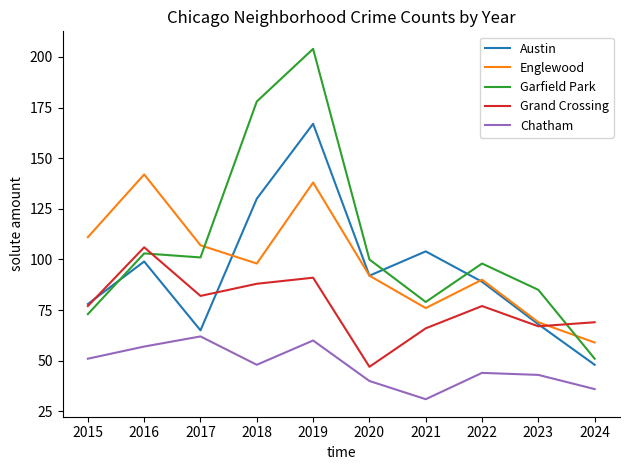

Between 2018 and 2022, which series saw the biggest shift?

Garfield Park